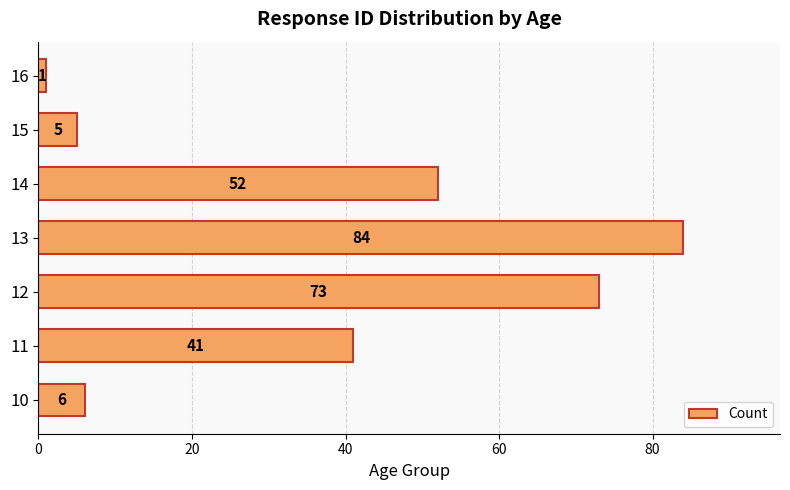

List the labels in order of value, smallest first.

16, 15, 10, 11, 14, 12, 13